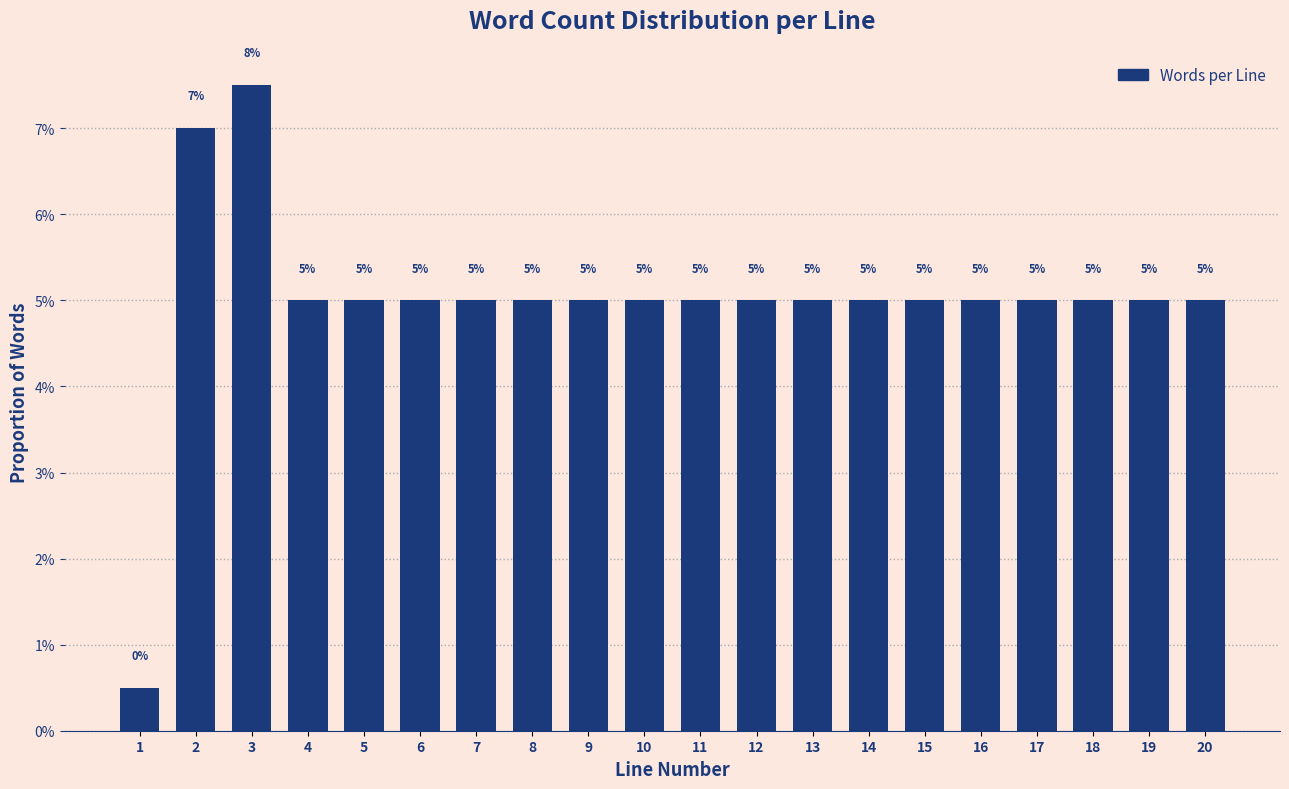

Are the bars horizontal?

No